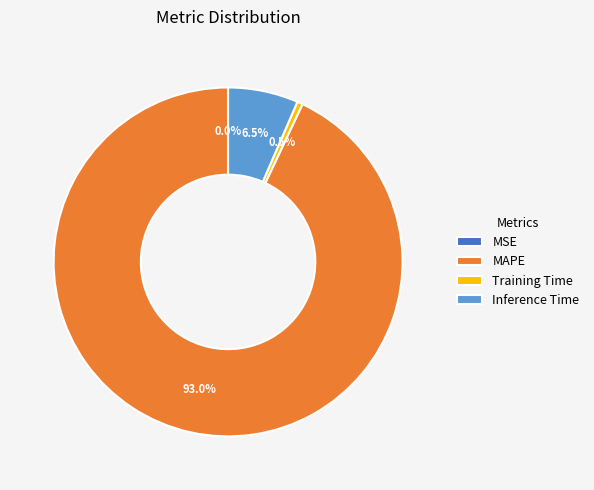

What is the largest slice in the pie chart?

MAPE